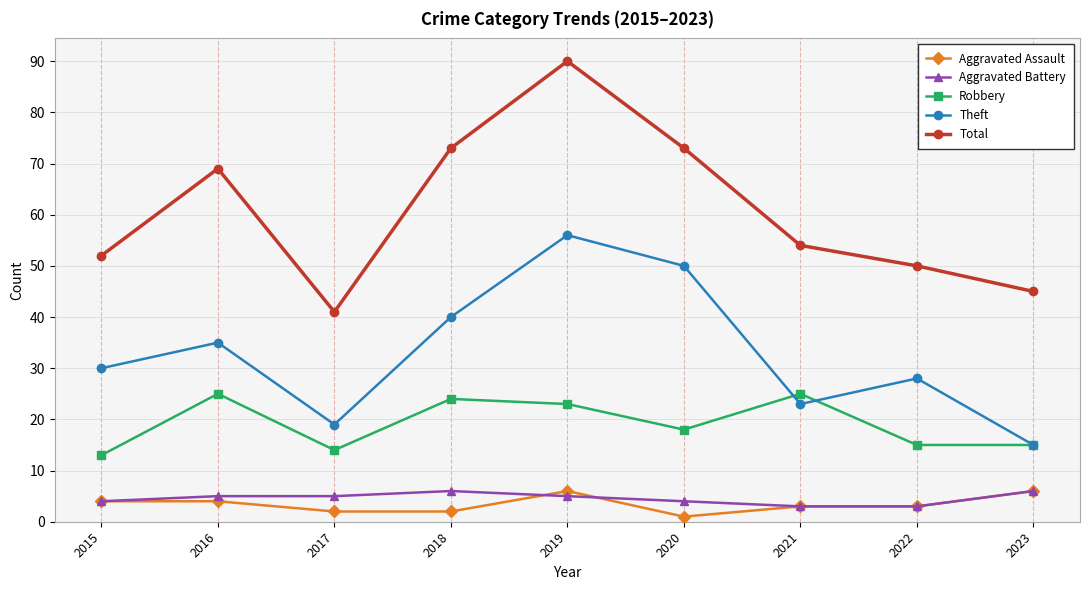

The Aggravated Battery series shows 6 at 2018. True or false?

True